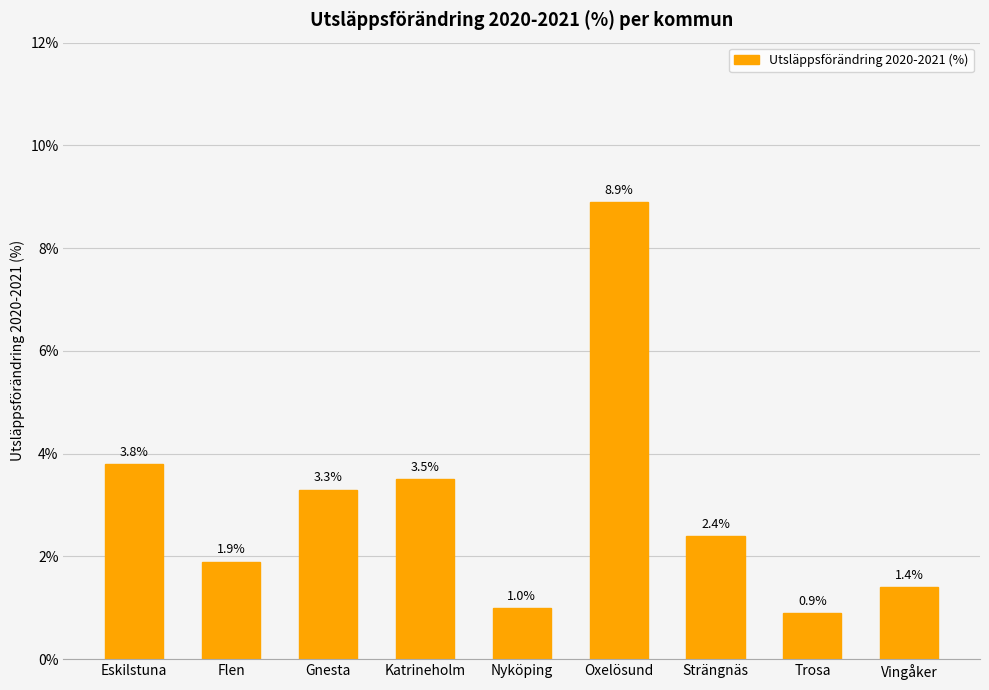

Which label corresponds to the largest value in the chart?

Oxelösund